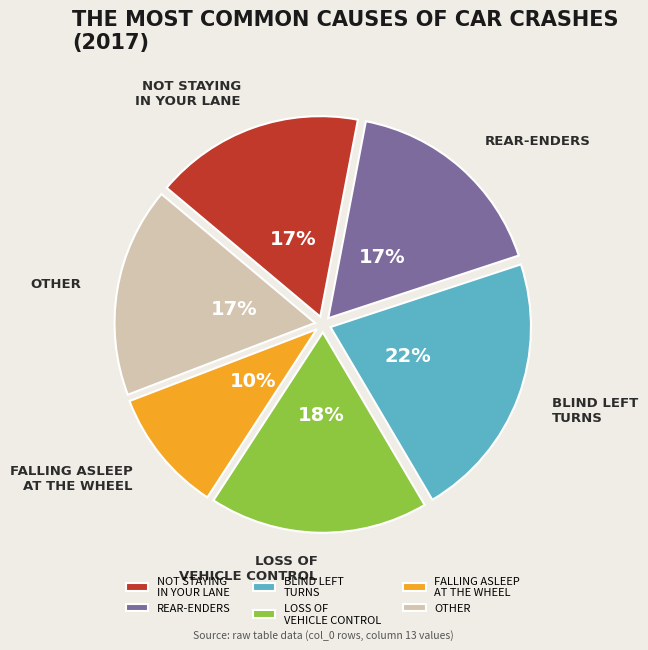

To the nearest percent, what percentage of the pie is OTHER?

17%